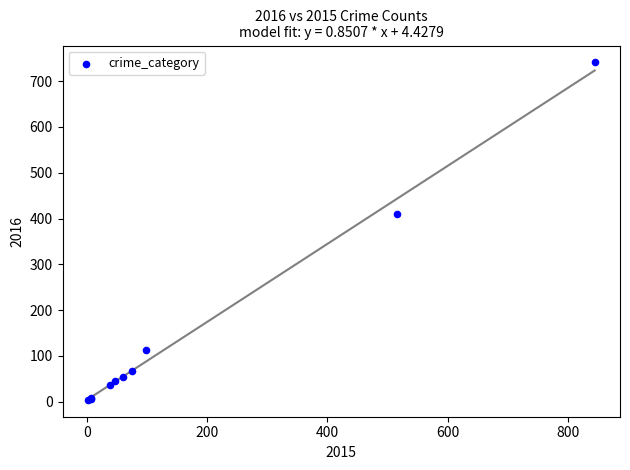

What Y value in the scatter plot is closest to 372?

409